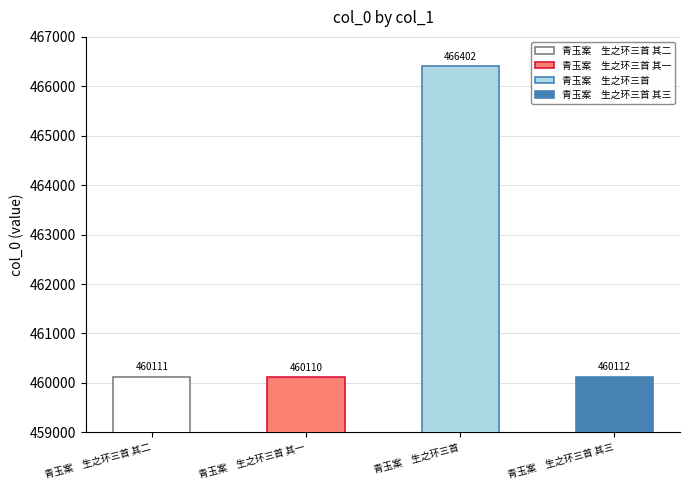

What is the difference between the maximum and minimum values?

6292